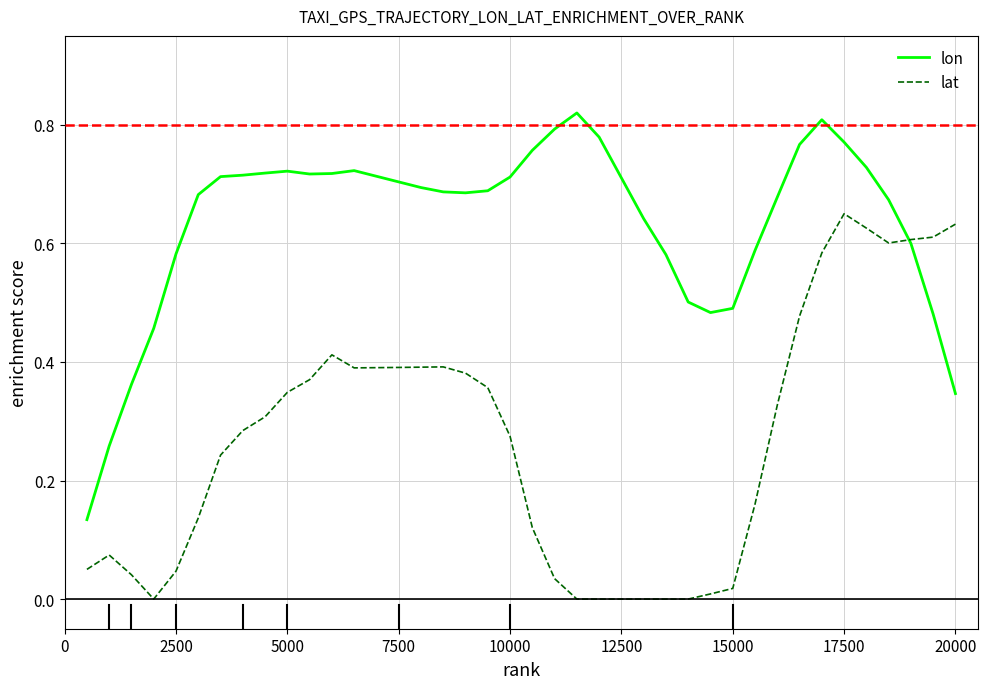

After their last crossing, which series has the higher values: lat or lon?

lat